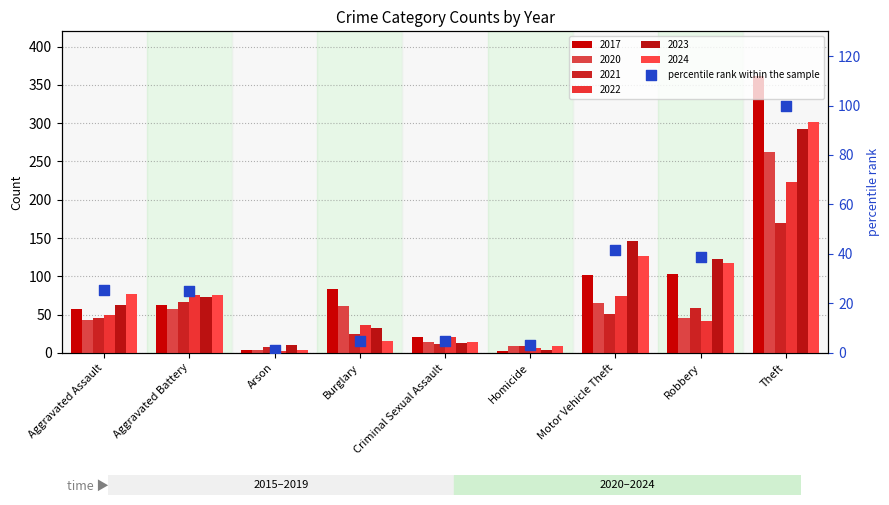

What is the ratio of the value at Criminal Sexual Assault to the value at Homicide?

1.6